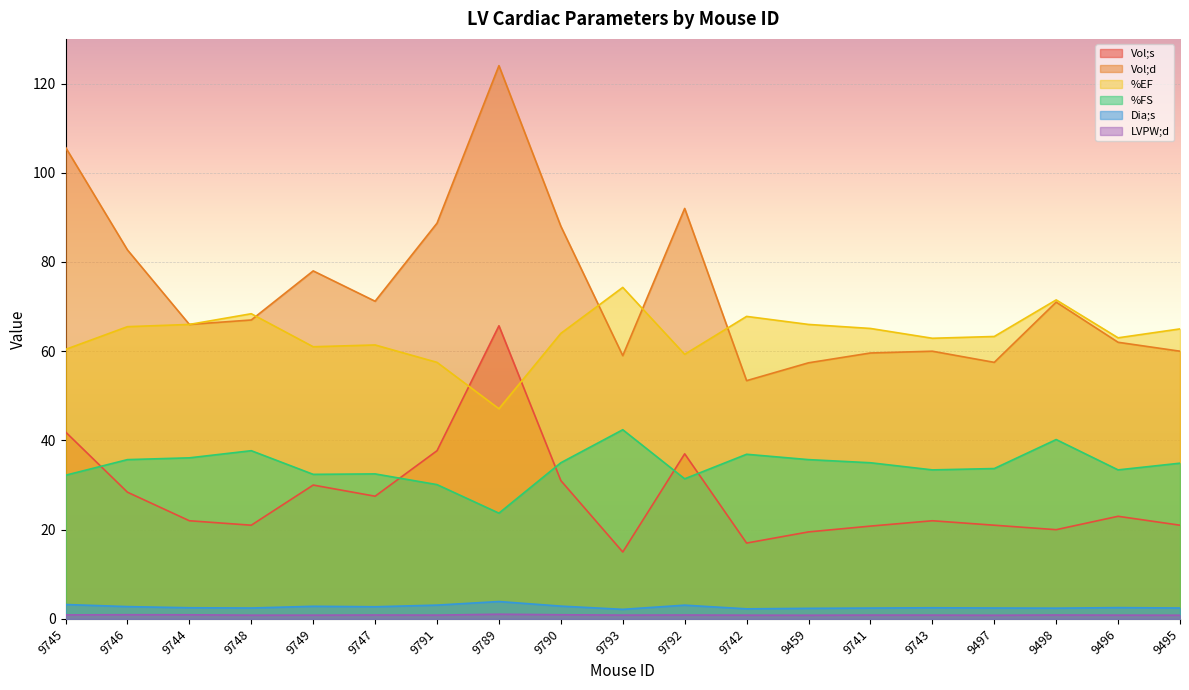

Reading left to right, extract all data points from this chart.

Vol;s: 41.9	28.4	22.0	21.0	30.0	27.5	37.7	65.7	31.0	15.0	37.0	17.0	19.5	20.8	22.0	21.0	20.0	23.0	21.0
Vol;d: 105.7	82.7	66.0	67.0	78.0	71.2	88.7	124.0	88.0	59.0	92.0	53.4	57.4	59.6	60.0	57.5	71.0	62.0	60.0
%EF: 60.4	65.5	66.0	68.4	61.0	61.4	57.5	47.1	64.0	74.3	59.3	67.8	66.0	65.1	62.9	63.3	71.5	63.0	65.0
%FS: 32.2	35.7	36.1	37.7	32.4	32.5	30.1	23.7	35.0	42.4	31.4	36.9	35.7	35.0	33.4	33.7	40.2	33.4	34.9
Dia;s: 3.2	2.8	2.5	2.4	2.8	2.7	3.1	3.9	2.9	2.1	3.1	2.3	2.4	2.4	2.5	2.4	2.4	2.5	2.4
LVPW;d: 0.9	0.9	0.9	0.8	0.8	0.9	0.8	1.1	0.9	0.8	0.9	0.8	0.8	0.9	0.8	0.8	0.9	0.8	0.8